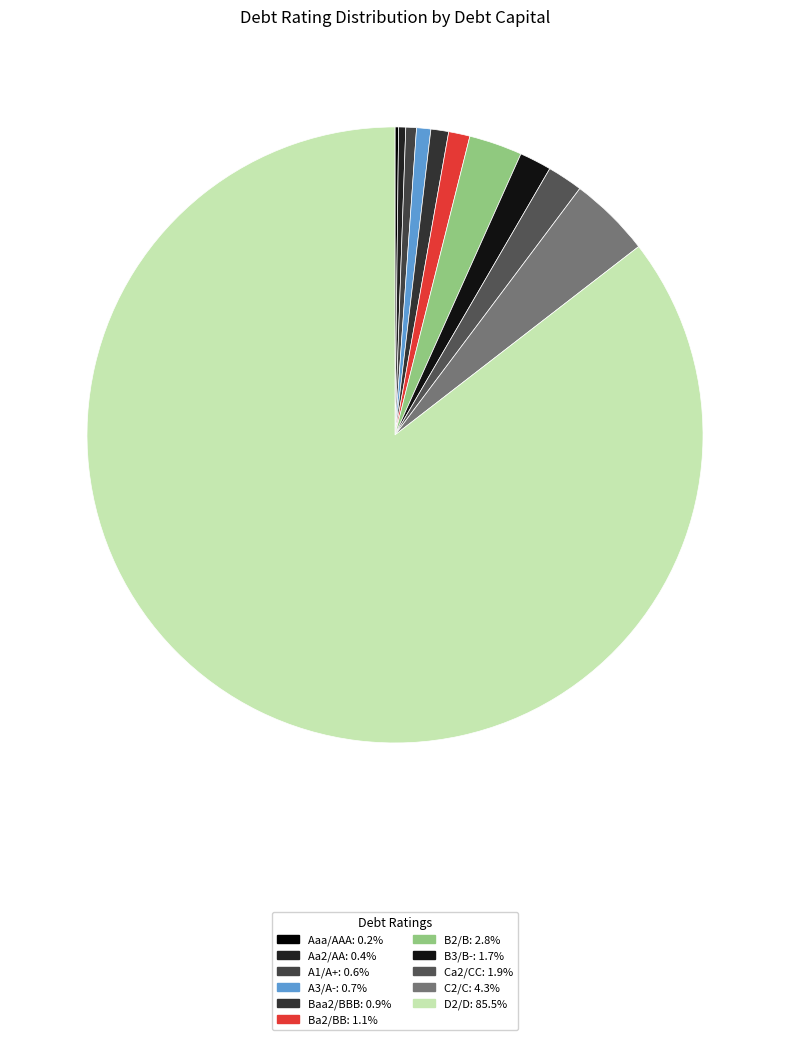

Which category has the smallest portion of the pie?

Aaa/AAA